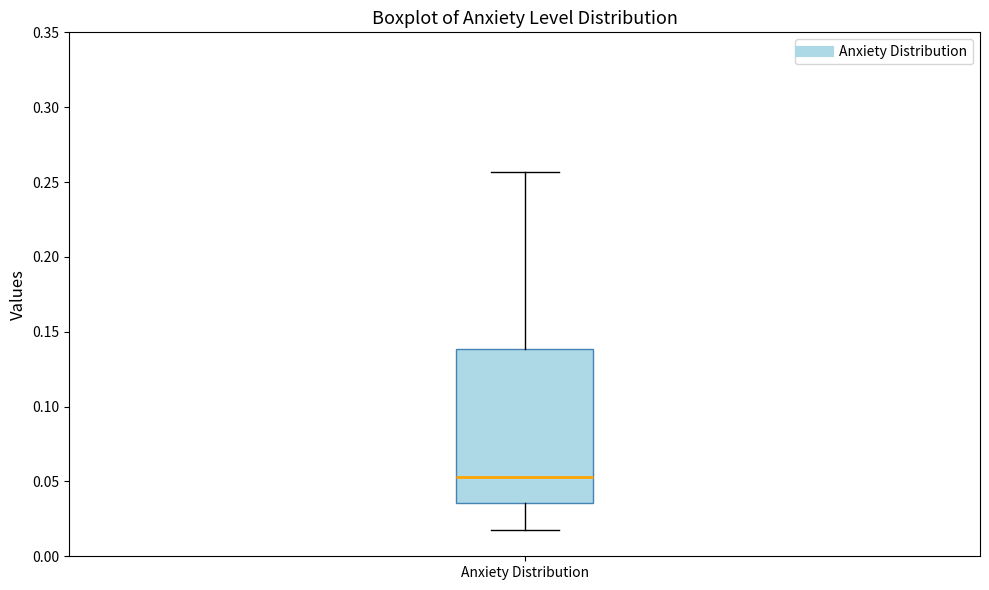

Transcribe this box plot: give where the median line is, the range the box spans, and where the two whiskers end, as read against the y-axis. The values are not printed on the chart, so give them approximately, as read against the axis.

median 0.055, box 0.035 to 0.140, whiskers 0.015 to 0.255